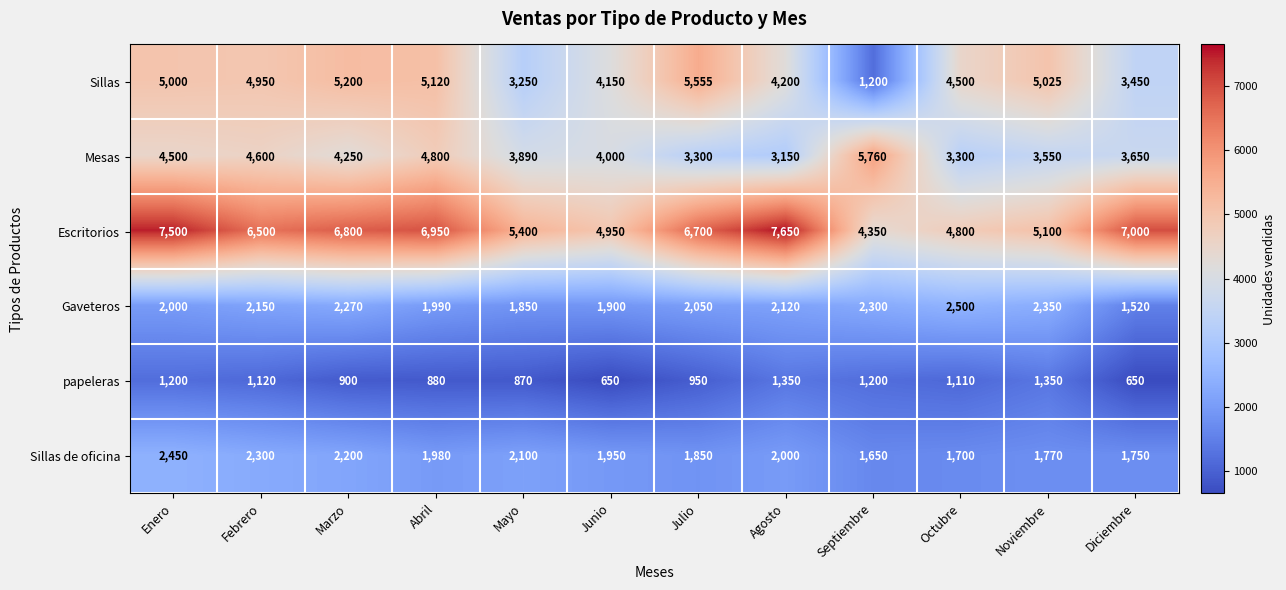

What is the sum of the Sillas de oficina values at Enero and Octubre?

4150